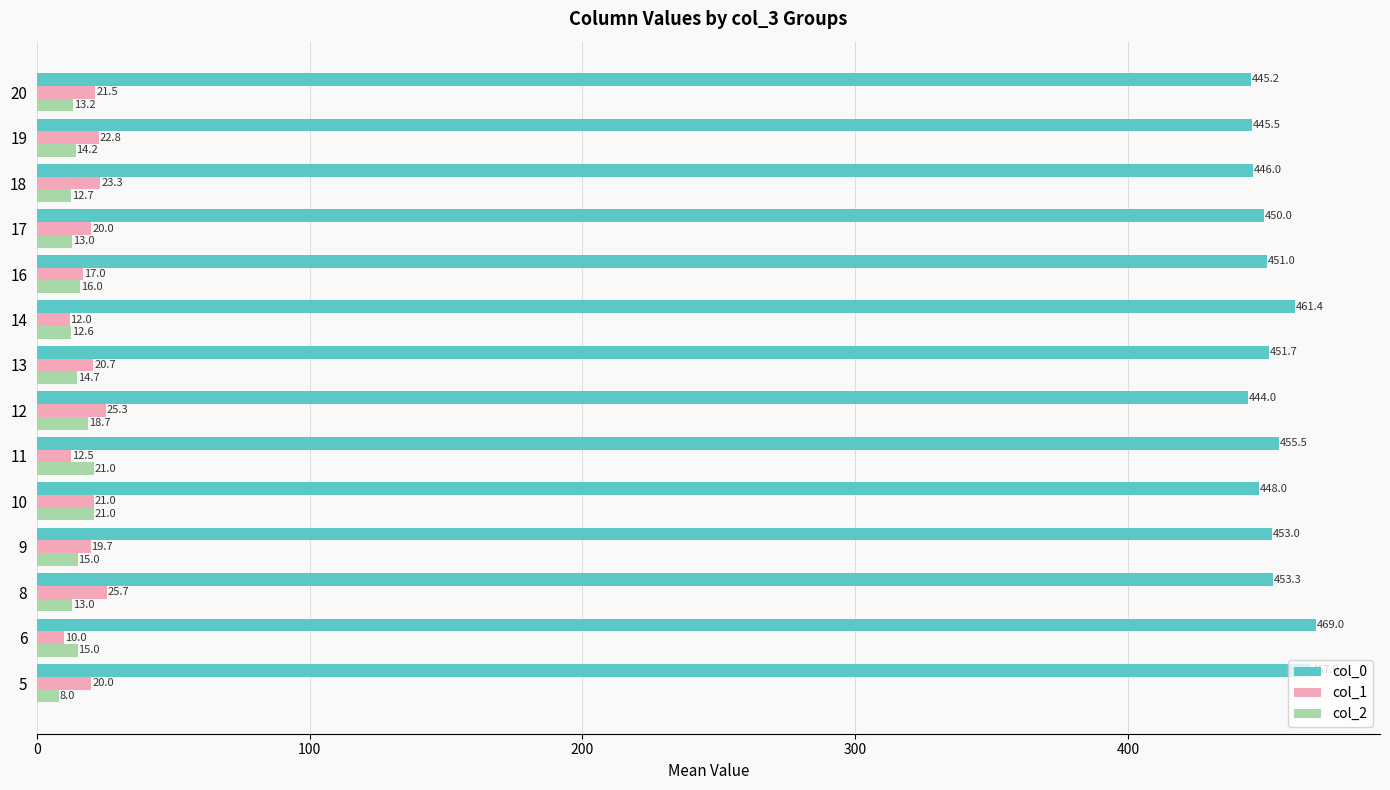

Is it true that col_1 equals 35.1 at 17?

False